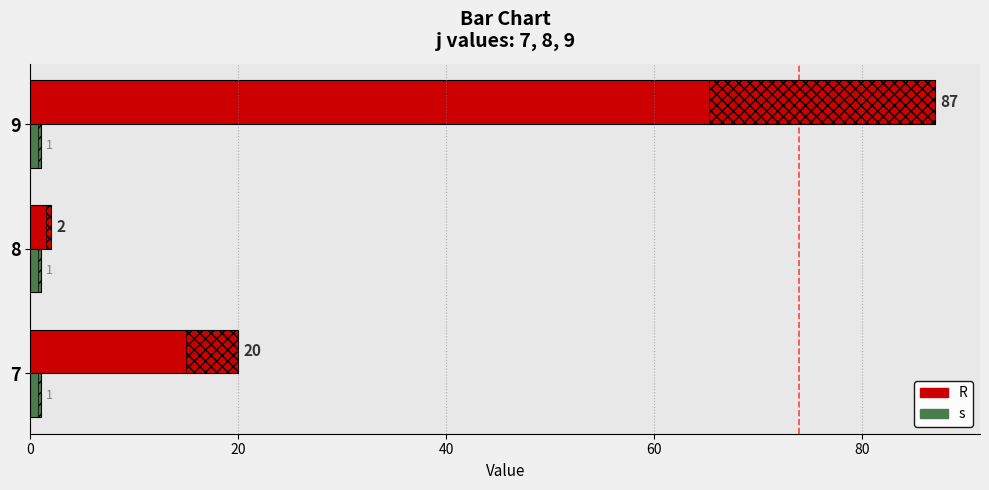

Is it true that R equals 34 at 7?

False